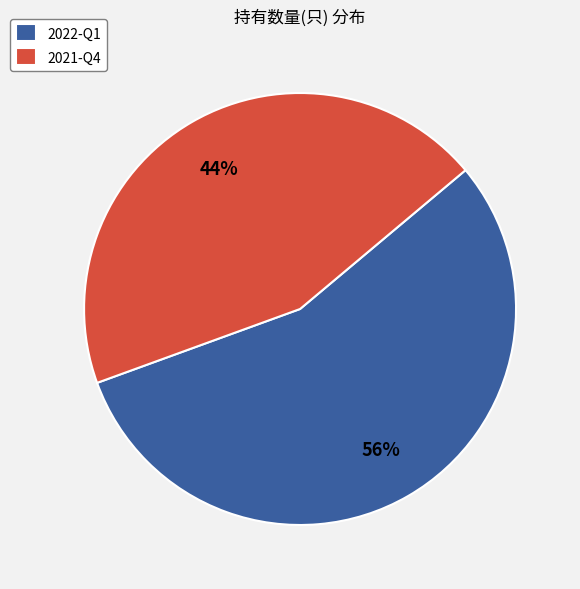

Is 2021-Q4 the majority of the pie?

No